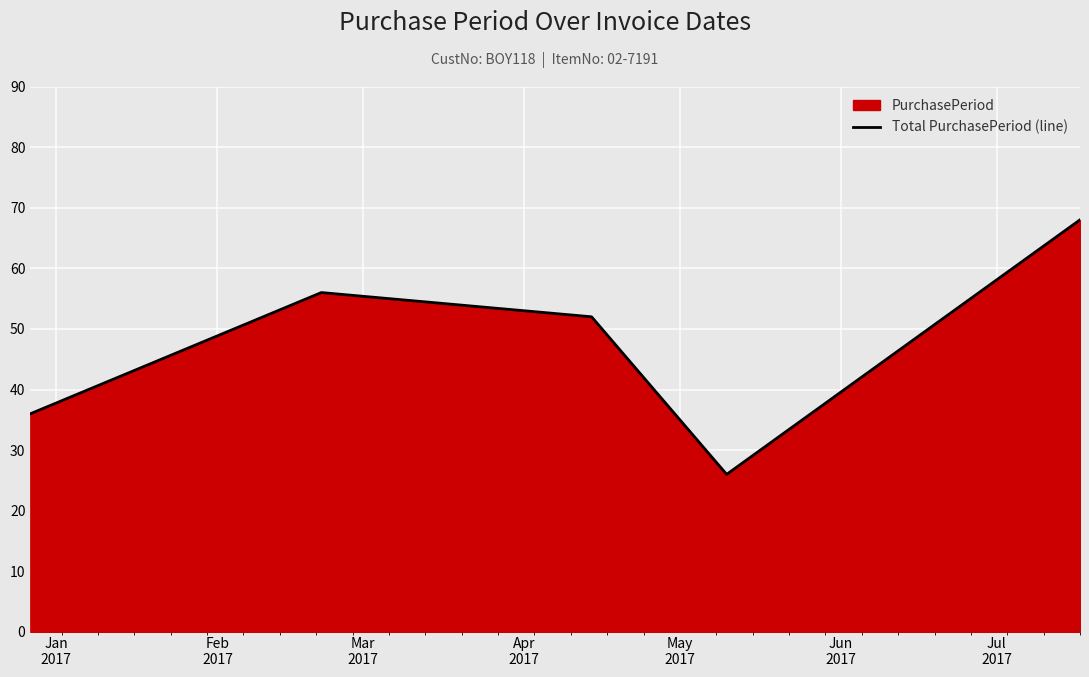

What is the greatest value displayed?

68